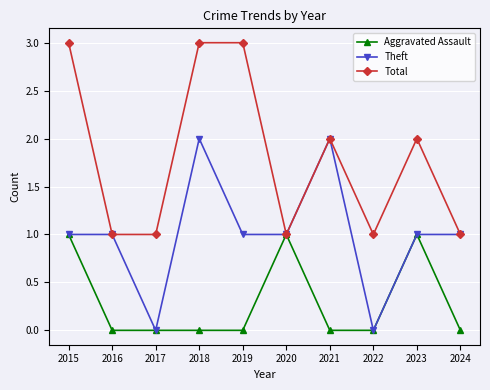

What is the value of the Theft point at the 5th from the left?

1